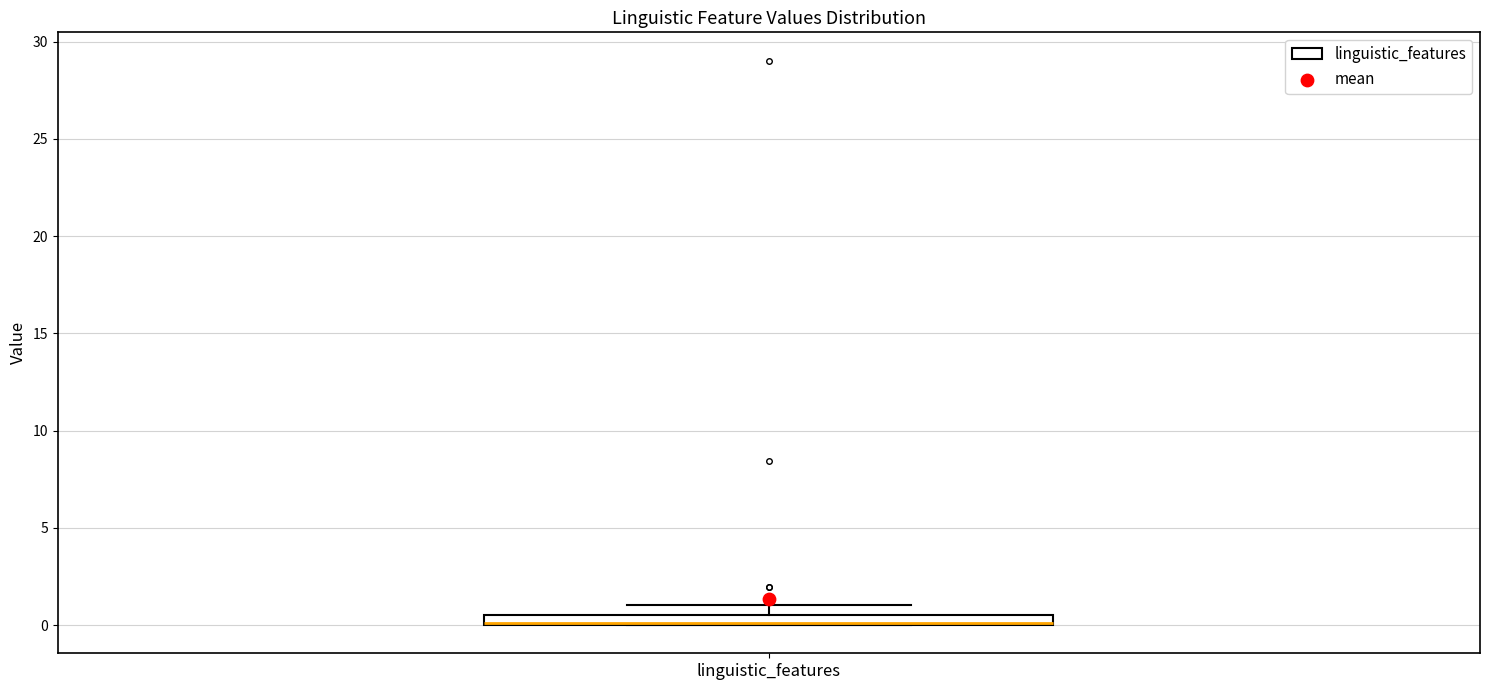

Where is the upper edge of the box for linguistic_features on the y-axis? The values are not printed on the chart, so give them approximately, as read against the axis.

0.5